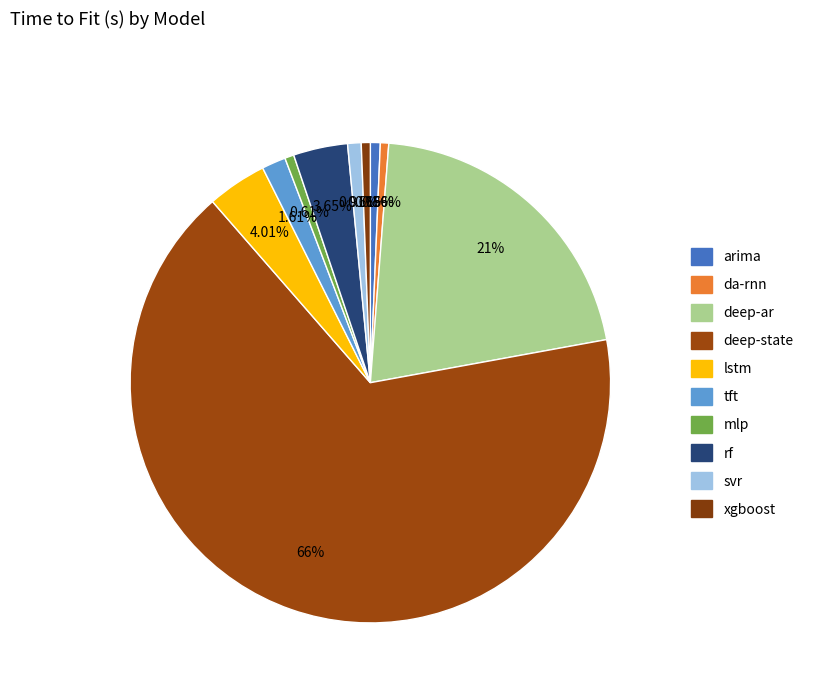

To the nearest percent, what percentage of the pie is lstm?

4%